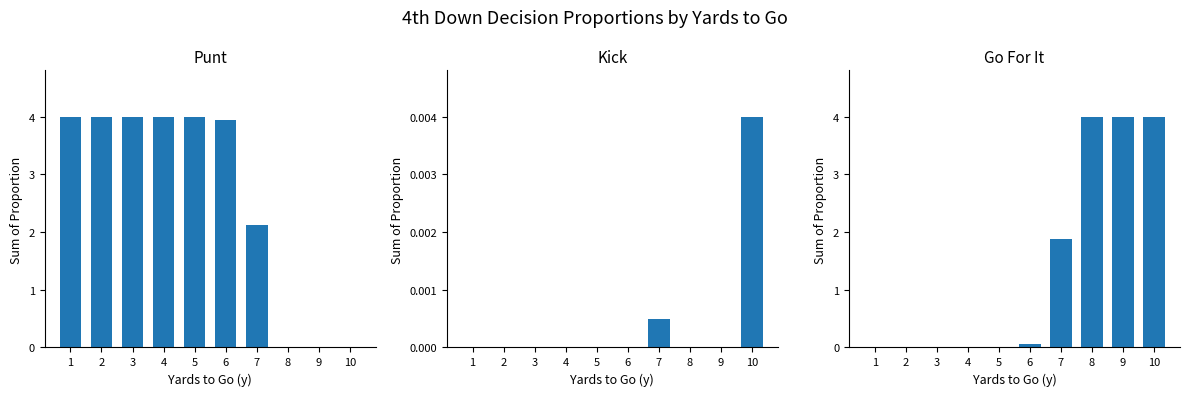

The punt series shows 2.6 at 8. True or false?

False